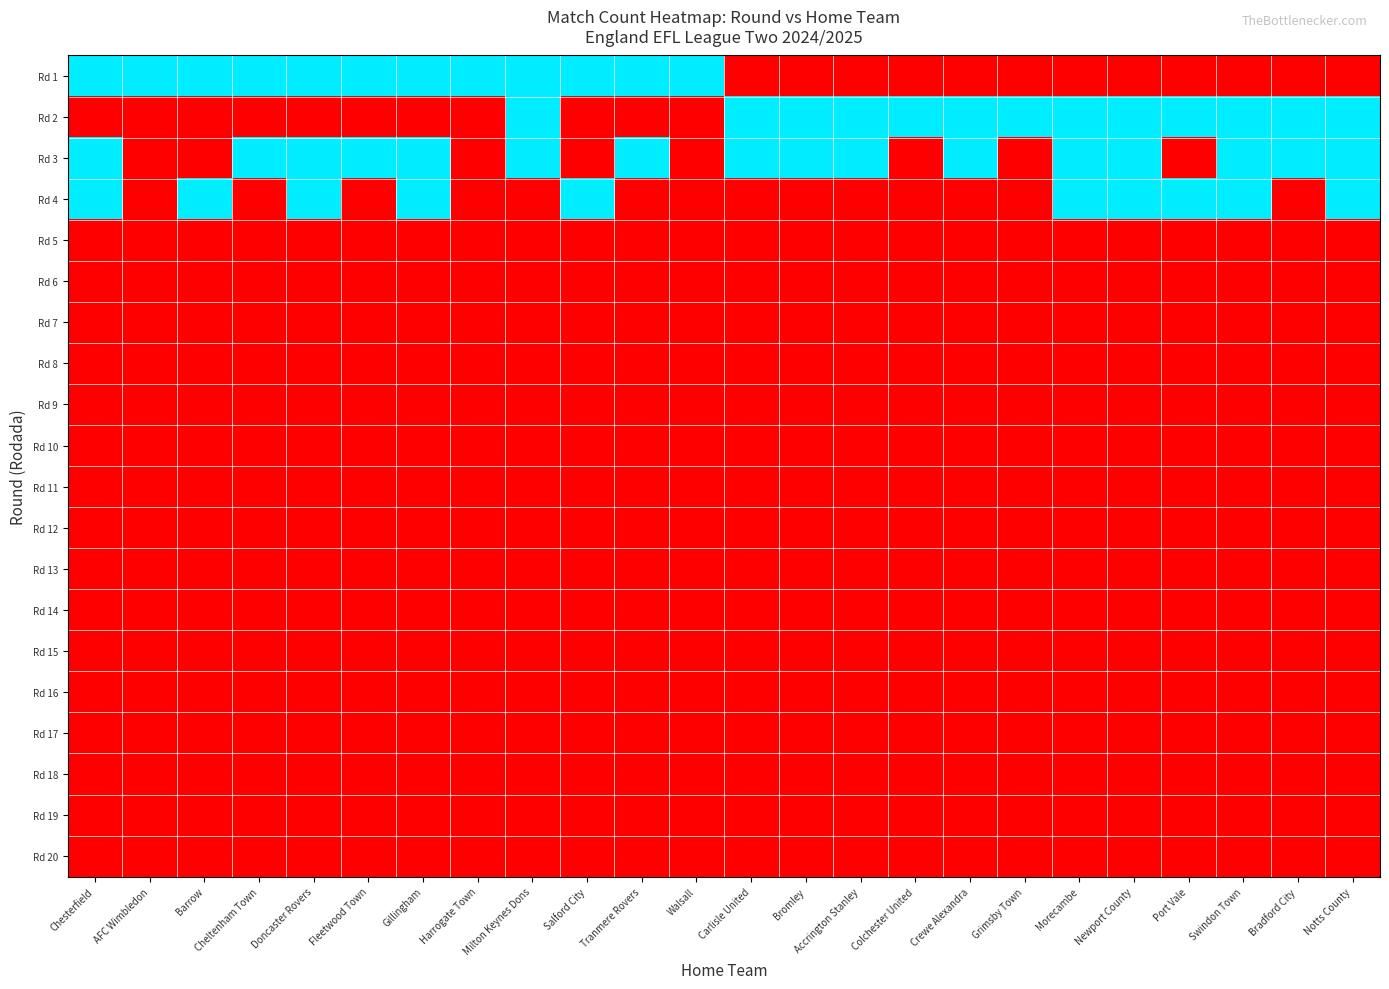

Reading left to right, list all the values displayed in this chart.

Rd 1: Chesterfield=1	AFC Wimbledon=1	Barrow=1	Cheltenham Town=1	Doncaster Rovers=1	Fleetwood Town=1	Gillingham=1	Harrogate Town=1	Milton Keynes Dons=1	Salford City=1	Tranmere Rovers=1	Walsall=1	Carlisle United=0	Bromley=0	Accrington Stanley=0	Colchester United=0	Crewe Alexandra=0	Grimsby Town=0	Morecambe=0	Newport County=0	Port Vale=0	Swindon Town=0	Bradford City=0	Notts County=0
Rd 2: Chesterfield=0	AFC Wimbledon=0	Barrow=0	Cheltenham Town=0	Doncaster Rovers=0	Fleetwood Town=0	Gillingham=0	Harrogate Town=0	Milton Keynes Dons=1	Salford City=0	Tranmere Rovers=0	Walsall=0	Carlisle United=1	Bromley=1	Accrington Stanley=1	Colchester United=1	Crewe Alexandra=1	Grimsby Town=1	Morecambe=1	Newport County=1	Port Vale=1	Swindon Town=1	Bradford City=1	Notts County=1
Rd 3: Chesterfield=1	AFC Wimbledon=0	Barrow=0	Cheltenham Town=1	Doncaster Rovers=1	Fleetwood Town=1	Gillingham=1	Harrogate Town=0	Milton Keynes Dons=1	Salford City=0	Tranmere Rovers=1	Walsall=0	Carlisle United=1	Bromley=1	Accrington Stanley=1	Colchester United=0	Crewe Alexandra=1	Grimsby Town=0	Morecambe=1	Newport County=1	Port Vale=0	Swindon Town=1	Bradford City=1	Notts County=1
Rd 4: Chesterfield=1	AFC Wimbledon=0	Barrow=1	Cheltenham Town=0	Doncaster Rovers=1	Fleetwood Town=0	Gillingham=1	Harrogate Town=0	Milton Keynes Dons=0	Salford City=1	Tranmere Rovers=0	Walsall=0	Carlisle United=0	Bromley=0	Accrington Stanley=0	Colchester United=0	Crewe Alexandra=0	Grimsby Town=0	Morecambe=1	Newport County=1	Port Vale=1	Swindon Town=1	Bradford City=0	Notts County=1
Rd 5: Chesterfield=0	AFC Wimbledon=0	Barrow=0	Cheltenham Town=0	Doncaster Rovers=0	Fleetwood Town=0	Gillingham=0	Harrogate Town=0	Milton Keynes Dons=0	Salford City=0	Tranmere Rovers=0	Walsall=0	Carlisle United=0	Bromley=0	Accrington Stanley=0	Colchester United=0	Crewe Alexandra=0	Grimsby Town=0	Morecambe=0	Newport County=0	Port Vale=0	Swindon Town=0	Bradford City=0	Notts County=0
Rd 6: Chesterfield=0	AFC Wimbledon=0	Barrow=0	Cheltenham Town=0	Doncaster Rovers=0	Fleetwood Town=0	Gillingham=0	Harrogate Town=0	Milton Keynes Dons=0	Salford City=0	Tranmere Rovers=0	Walsall=0	Carlisle United=0	Bromley=0	Accrington Stanley=0	Colchester United=0	Crewe Alexandra=0	Grimsby Town=0	Morecambe=0	Newport County=0	Port Vale=0	Swindon Town=0	Bradford City=0	Notts County=0
Rd 7: Chesterfield=0	AFC Wimbledon=0	Barrow=0	Cheltenham Town=0	Doncaster Rovers=0	Fleetwood Town=0	Gillingham=0	Harrogate Town=0	Milton Keynes Dons=0	Salford City=0	Tranmere Rovers=0	Walsall=0	Carlisle United=0	Bromley=0	Accrington Stanley=0	Colchester United=0	Crewe Alexandra=0	Grimsby Town=0	Morecambe=0	Newport County=0	Port Vale=0	Swindon Town=0	Bradford City=0	Notts County=0
Rd 8: Chesterfield=0	AFC Wimbledon=0	Barrow=0	Cheltenham Town=0	Doncaster Rovers=0	Fleetwood Town=0	Gillingham=0	Harrogate Town=0	Milton Keynes Dons=0	Salford City=0	Tranmere Rovers=0	Walsall=0	Carlisle United=0	Bromley=0	Accrington Stanley=0	Colchester United=0	Crewe Alexandra=0	Grimsby Town=0	Morecambe=0	Newport County=0	Port Vale=0	Swindon Town=0	Bradford City=0	Notts County=0
Rd 9: Chesterfield=0	AFC Wimbledon=0	Barrow=0	Cheltenham Town=0	Doncaster Rovers=0	Fleetwood Town=0	Gillingham=0	Harrogate Town=0	Milton Keynes Dons=0	Salford City=0	Tranmere Rovers=0	Walsall=0	Carlisle United=0	Bromley=0	Accrington Stanley=0	Colchester United=0	Crewe Alexandra=0	Grimsby Town=0	Morecambe=0	Newport County=0	Port Vale=0	Swindon Town=0	Bradford City=0	Notts County=0
Rd 10: Chesterfield=0	AFC Wimbledon=0	Barrow=0	Cheltenham Town=0	Doncaster Rovers=0	Fleetwood Town=0	Gillingham=0	Harrogate Town=0	Milton Keynes Dons=0	Salford City=0	Tranmere Rovers=0	Walsall=0	Carlisle United=0	Bromley=0	Accrington Stanley=0	Colchester United=0	Crewe Alexandra=0	Grimsby Town=0	Morecambe=0	Newport County=0	Port Vale=0	Swindon Town=0	Bradford City=0	Notts County=0
Rd 11: Chesterfield=0	AFC Wimbledon=0	Barrow=0	Cheltenham Town=0	Doncaster Rovers=0	Fleetwood Town=0	Gillingham=0	Harrogate Town=0	Milton Keynes Dons=0	Salford City=0	Tranmere Rovers=0	Walsall=0	Carlisle United=0	Bromley=0	Accrington Stanley=0	Colchester United=0	Crewe Alexandra=0	Grimsby Town=0	Morecambe=0	Newport County=0	Port Vale=0	Swindon Town=0	Bradford City=0	Notts County=0
Rd 12: Chesterfield=0	AFC Wimbledon=0	Barrow=0	Cheltenham Town=0	Doncaster Rovers=0	Fleetwood Town=0	Gillingham=0	Harrogate Town=0	Milton Keynes Dons=0	Salford City=0	Tranmere Rovers=0	Walsall=0	Carlisle United=0	Bromley=0	Accrington Stanley=0	Colchester United=0	Crewe Alexandra=0	Grimsby Town=0	Morecambe=0	Newport County=0	Port Vale=0	Swindon Town=0	Bradford City=0	Notts County=0
Rd 13: Chesterfield=0	AFC Wimbledon=0	Barrow=0	Cheltenham Town=0	Doncaster Rovers=0	Fleetwood Town=0	Gillingham=0	Harrogate Town=0	Milton Keynes Dons=0	Salford City=0	Tranmere Rovers=0	Walsall=0	Carlisle United=0	Bromley=0	Accrington Stanley=0	Colchester United=0	Crewe Alexandra=0	Grimsby Town=0	Morecambe=0	Newport County=0	Port Vale=0	Swindon Town=0	Bradford City=0	Notts County=0
Rd 14: Chesterfield=0	AFC Wimbledon=0	Barrow=0	Cheltenham Town=0	Doncaster Rovers=0	Fleetwood Town=0	Gillingham=0	Harrogate Town=0	Milton Keynes Dons=0	Salford City=0	Tranmere Rovers=0	Walsall=0	Carlisle United=0	Bromley=0	Accrington Stanley=0	Colchester United=0	Crewe Alexandra=0	Grimsby Town=0	Morecambe=0	Newport County=0	Port Vale=0	Swindon Town=0	Bradford City=0	Notts County=0
Rd 15: Chesterfield=0	AFC Wimbledon=0	Barrow=0	Cheltenham Town=0	Doncaster Rovers=0	Fleetwood Town=0	Gillingham=0	Harrogate Town=0	Milton Keynes Dons=0	Salford City=0	Tranmere Rovers=0	Walsall=0	Carlisle United=0	Bromley=0	Accrington Stanley=0	Colchester United=0	Crewe Alexandra=0	Grimsby Town=0	Morecambe=0	Newport County=0	Port Vale=0	Swindon Town=0	Bradford City=0	Notts County=0
Rd 16: Chesterfield=0	AFC Wimbledon=0	Barrow=0	Cheltenham Town=0	Doncaster Rovers=0	Fleetwood Town=0	Gillingham=0	Harrogate Town=0	Milton Keynes Dons=0	Salford City=0	Tranmere Rovers=0	Walsall=0	Carlisle United=0	Bromley=0	Accrington Stanley=0	Colchester United=0	Crewe Alexandra=0	Grimsby Town=0	Morecambe=0	Newport County=0	Port Vale=0	Swindon Town=0	Bradford City=0	Notts County=0
Rd 17: Chesterfield=0	AFC Wimbledon=0	Barrow=0	Cheltenham Town=0	Doncaster Rovers=0	Fleetwood Town=0	Gillingham=0	Harrogate Town=0	Milton Keynes Dons=0	Salford City=0	Tranmere Rovers=0	Walsall=0	Carlisle United=0	Bromley=0	Accrington Stanley=0	Colchester United=0	Crewe Alexandra=0	Grimsby Town=0	Morecambe=0	Newport County=0	Port Vale=0	Swindon Town=0	Bradford City=0	Notts County=0
Rd 18: Chesterfield=0	AFC Wimbledon=0	Barrow=0	Cheltenham Town=0	Doncaster Rovers=0	Fleetwood Town=0	Gillingham=0	Harrogate Town=0	Milton Keynes Dons=0	Salford City=0	Tranmere Rovers=0	Walsall=0	Carlisle United=0	Bromley=0	Accrington Stanley=0	Colchester United=0	Crewe Alexandra=0	Grimsby Town=0	Morecambe=0	Newport County=0	Port Vale=0	Swindon Town=0	Bradford City=0	Notts County=0
Rd 19: Chesterfield=0	AFC Wimbledon=0	Barrow=0	Cheltenham Town=0	Doncaster Rovers=0	Fleetwood Town=0	Gillingham=0	Harrogate Town=0	Milton Keynes Dons=0	Salford City=0	Tranmere Rovers=0	Walsall=0	Carlisle United=0	Bromley=0	Accrington Stanley=0	Colchester United=0	Crewe Alexandra=0	Grimsby Town=0	Morecambe=0	Newport County=0	Port Vale=0	Swindon Town=0	Bradford City=0	Notts County=0
Rd 20: Chesterfield=0	AFC Wimbledon=0	Barrow=0	Cheltenham Town=0	Doncaster Rovers=0	Fleetwood Town=0	Gillingham=0	Harrogate Town=0	Milton Keynes Dons=0	Salford City=0	Tranmere Rovers=0	Walsall=0	Carlisle United=0	Bromley=0	Accrington Stanley=0	Colchester United=0	Crewe Alexandra=0	Grimsby Town=0	Morecambe=0	Newport County=0	Port Vale=0	Swindon Town=0	Bradford City=0	Notts County=0